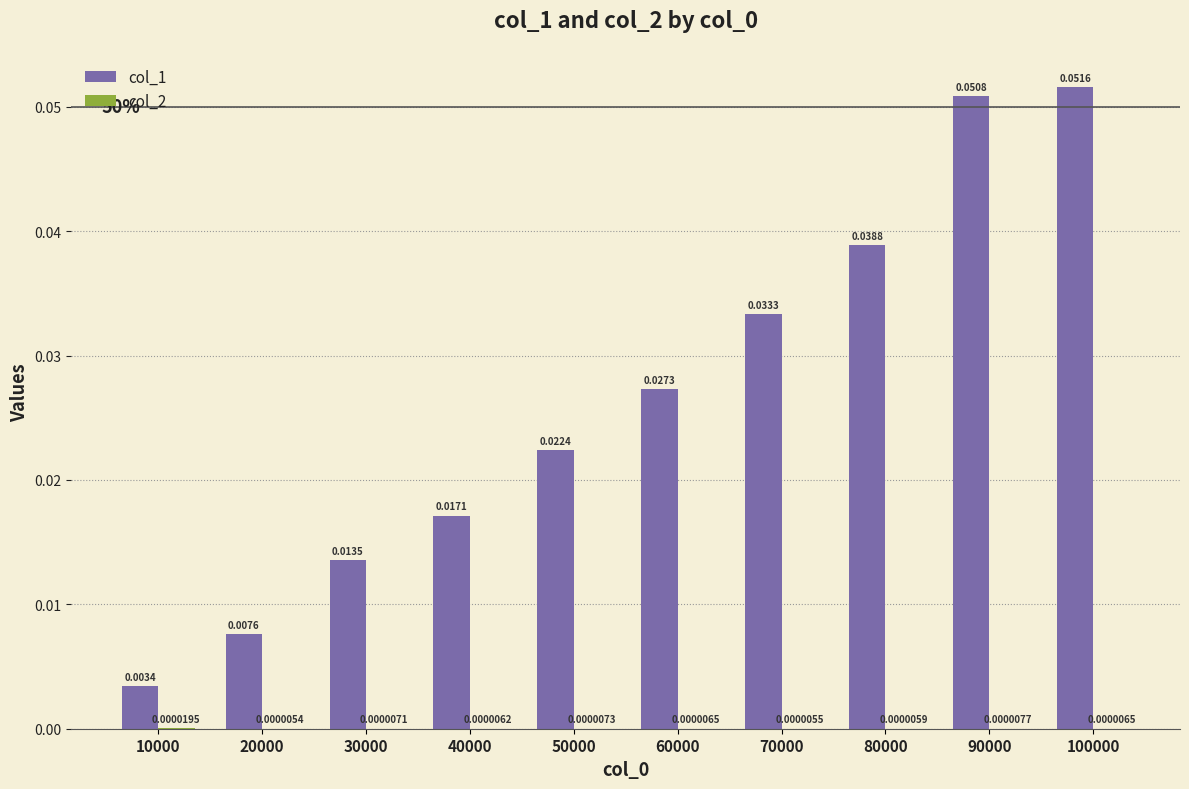

Between 90000 and 100000, which series saw the biggest shift?

col_1